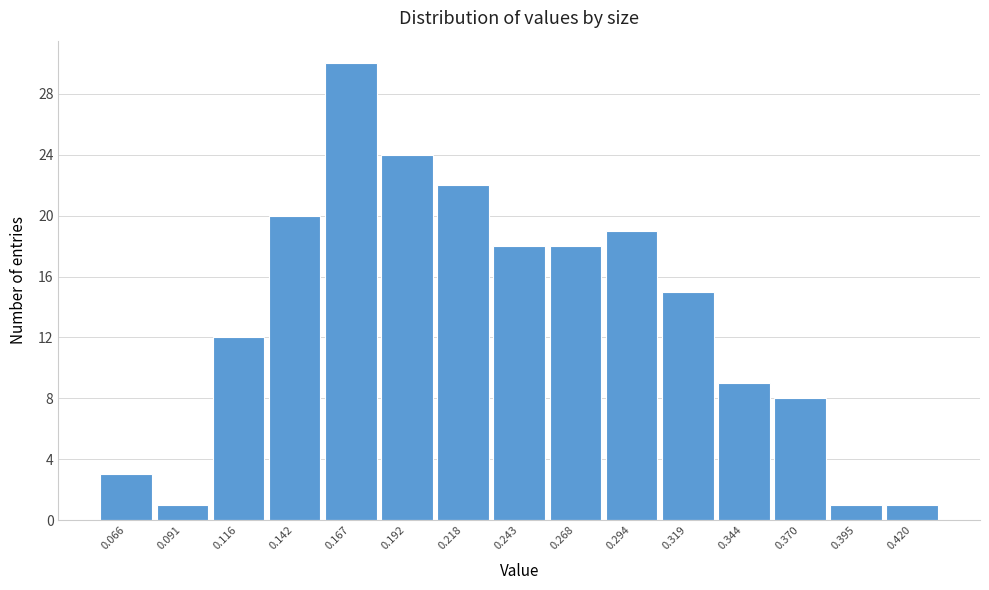

Reading right to left, extract all data points from this chart.

0.420=1	0.395=1	0.370=8	0.344=9	0.319=15	0.294=19	0.268=18	0.243=18	0.218=22	0.192=24	0.167=30	0.142=20	0.116=12	0.091=1	0.066=3